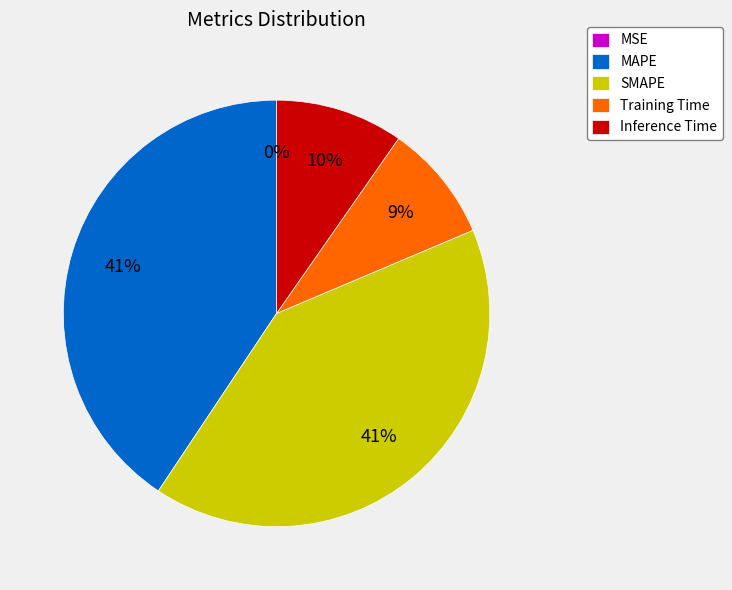

Is there any slice that represents more than half of the pie?

No